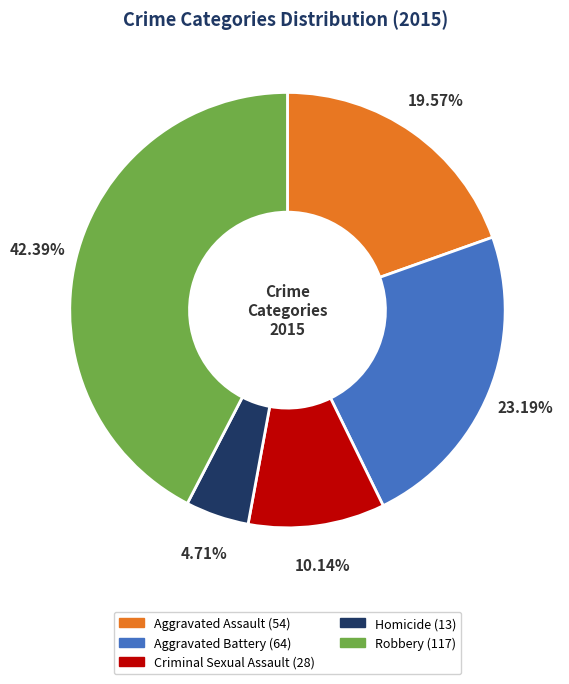

Is Homicide the majority of the pie?

No